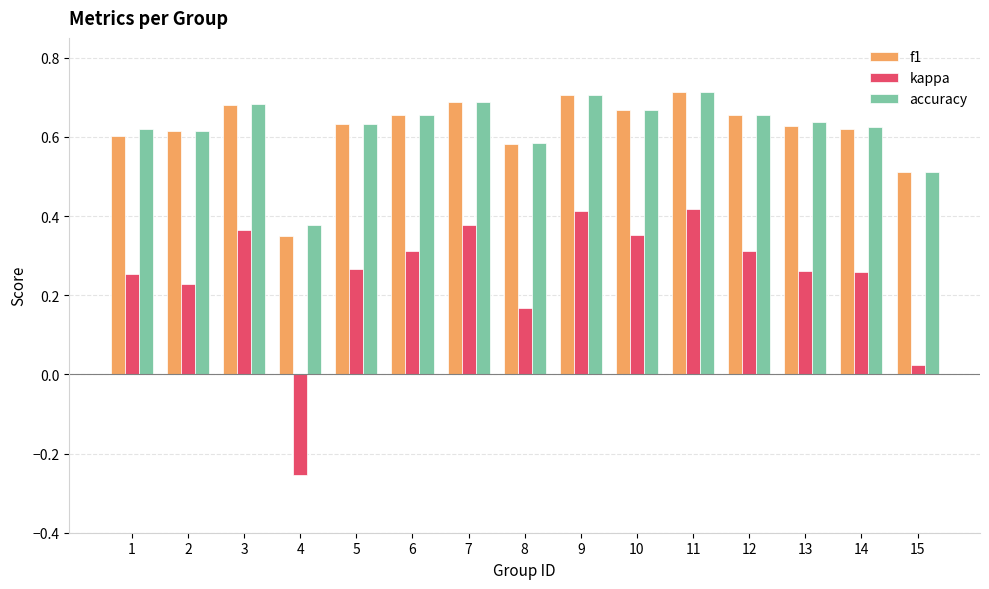

The value of kappa at 6 is 0.2. True or false?

False